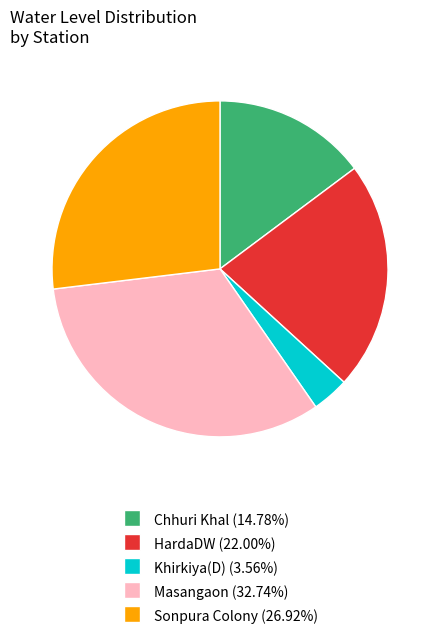

Is there any slice that represents more than half of the pie?

No